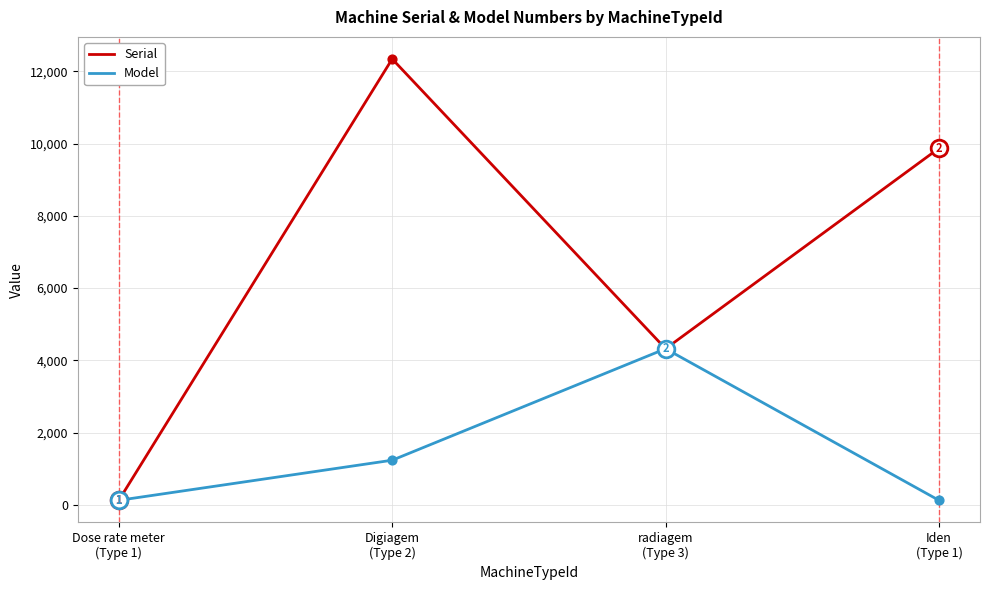

Which series has the largest range (max minus min)?

Serial